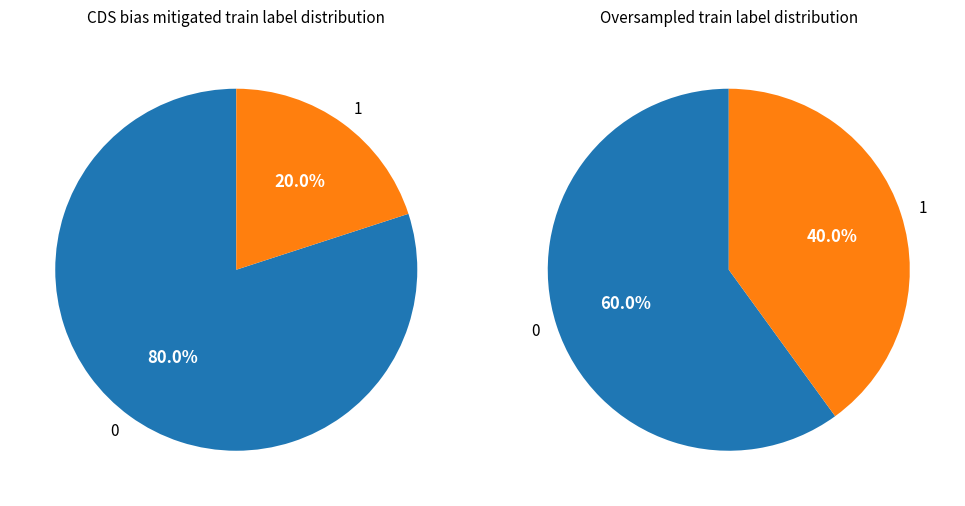

Between 0 and 1, which series saw the biggest shift?

CDS bias mitigated train label distribution